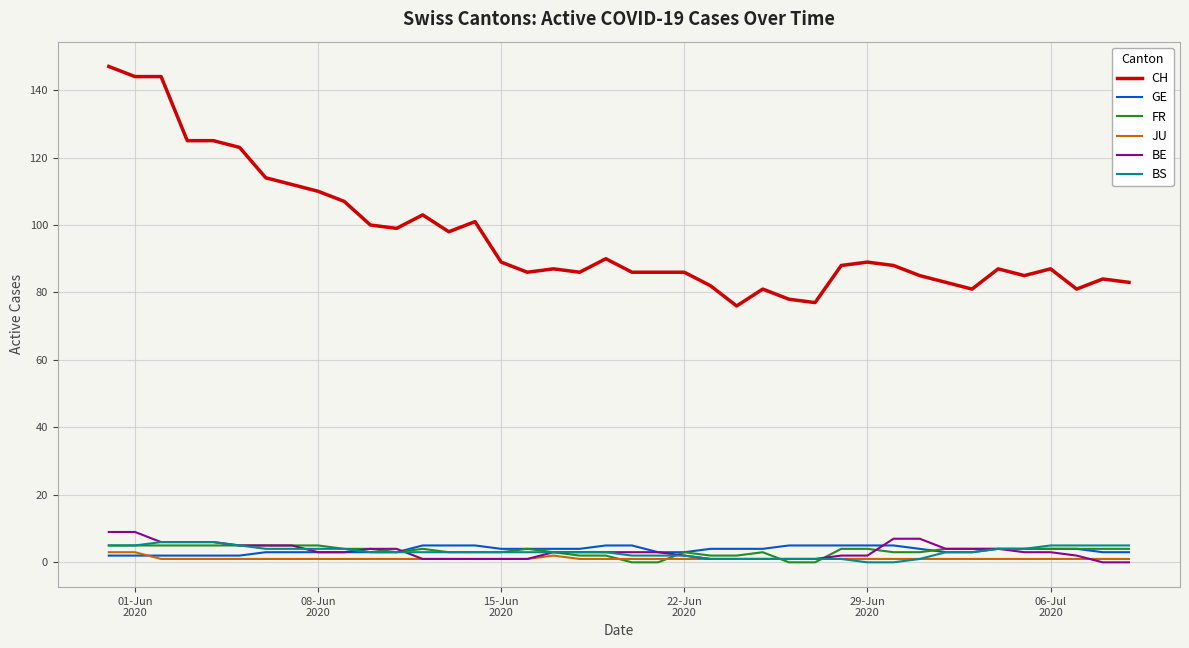

How many lines are shown in the chart?

6